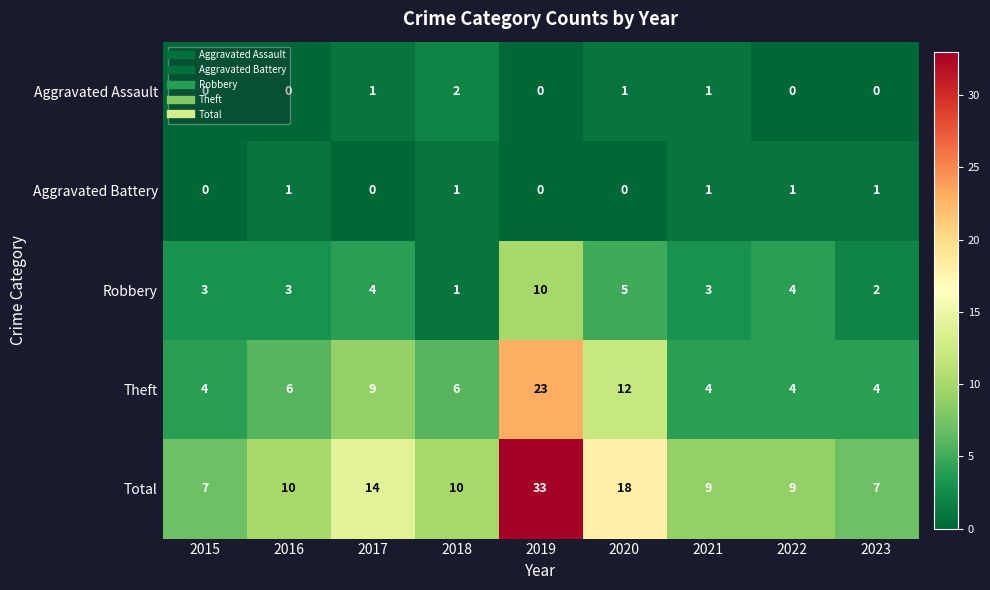

How many positive values does the Aggravated Battery series have?

5